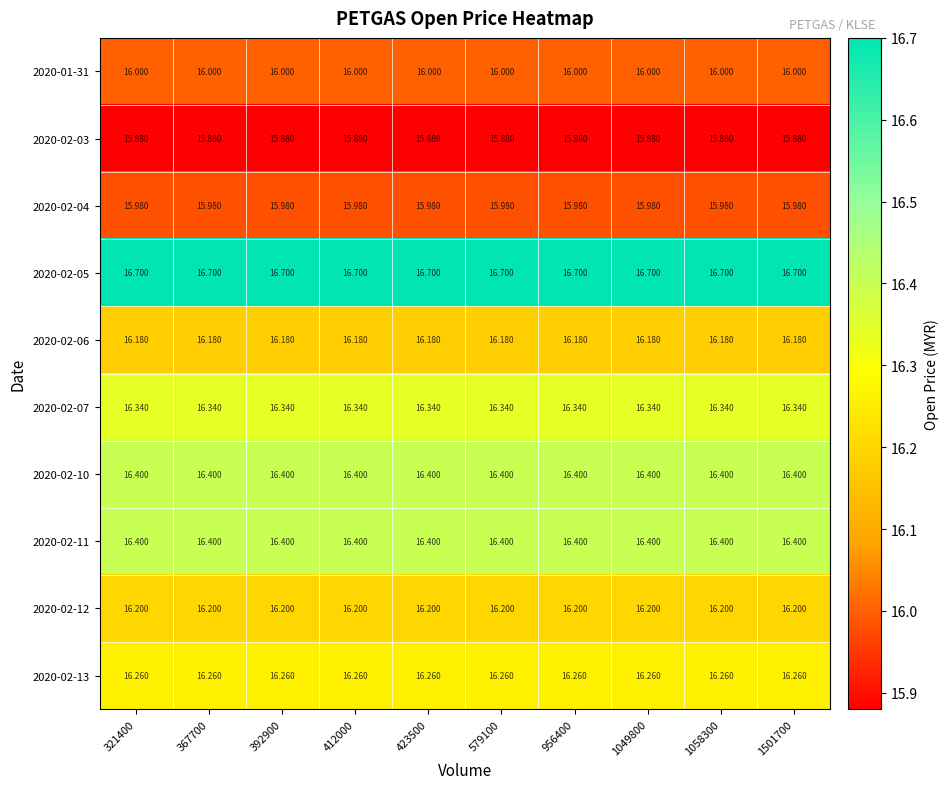

Is the value of 2020-02-11 at 367700 greater than the value of 2020-02-03 at 1058300?

Yes